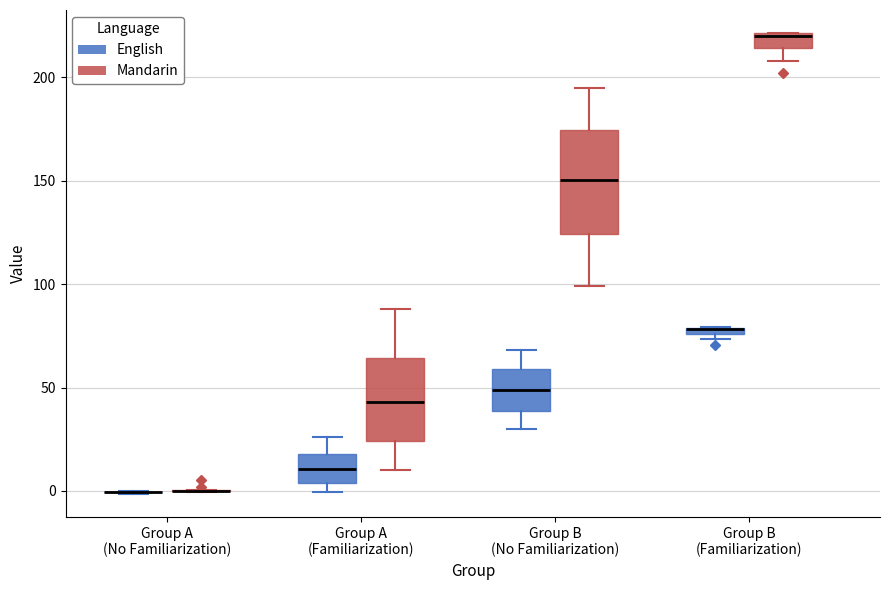

Which box is the tallest, from its lower edge to its upper edge?

Group B (No Familiarization) (Mandarin)